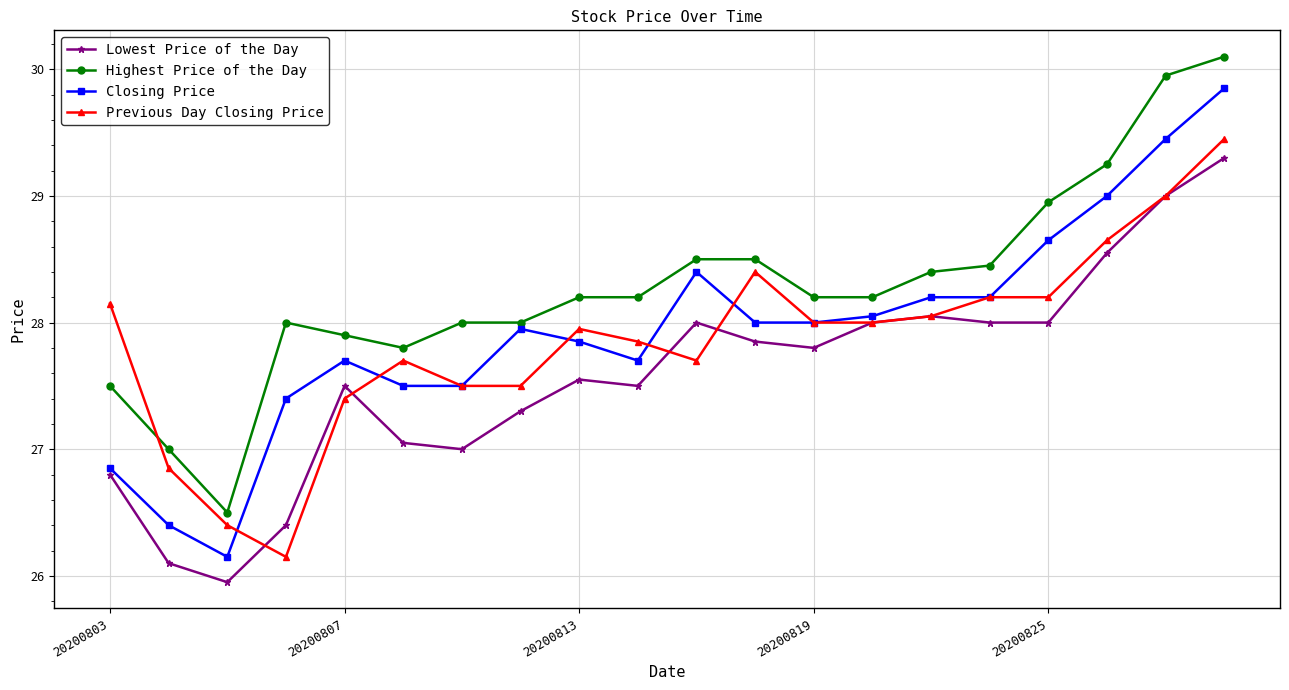

After their last crossing, which series has the higher values: Previous Day Closing Price or Highest Price of the Day?

Highest Price of the Day